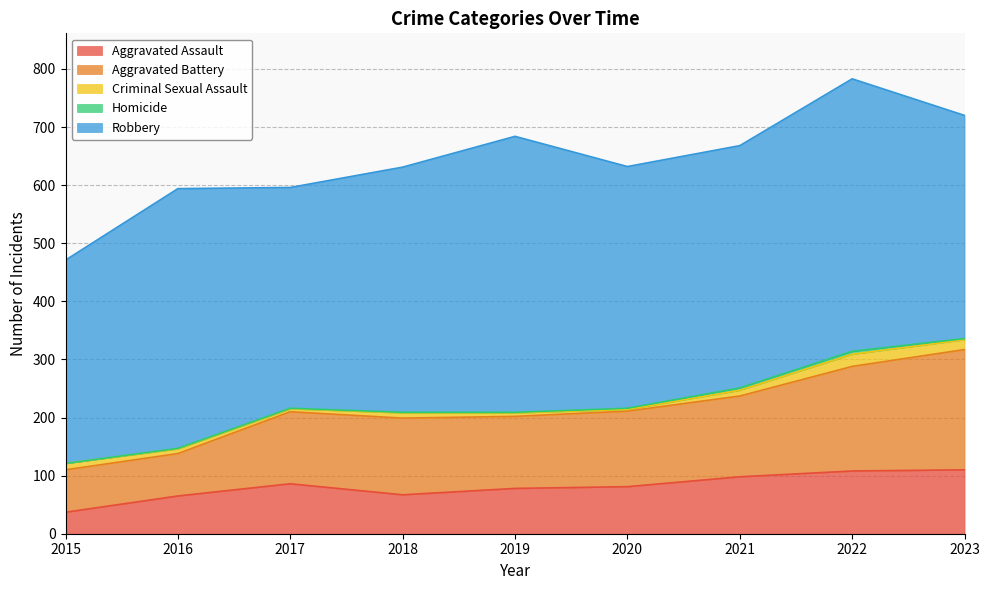

Rank the categories by Homicide value from highest to lowest.

2022, 2021, 2020, 2023, 2016, 2017, 2018, 2019, 2015